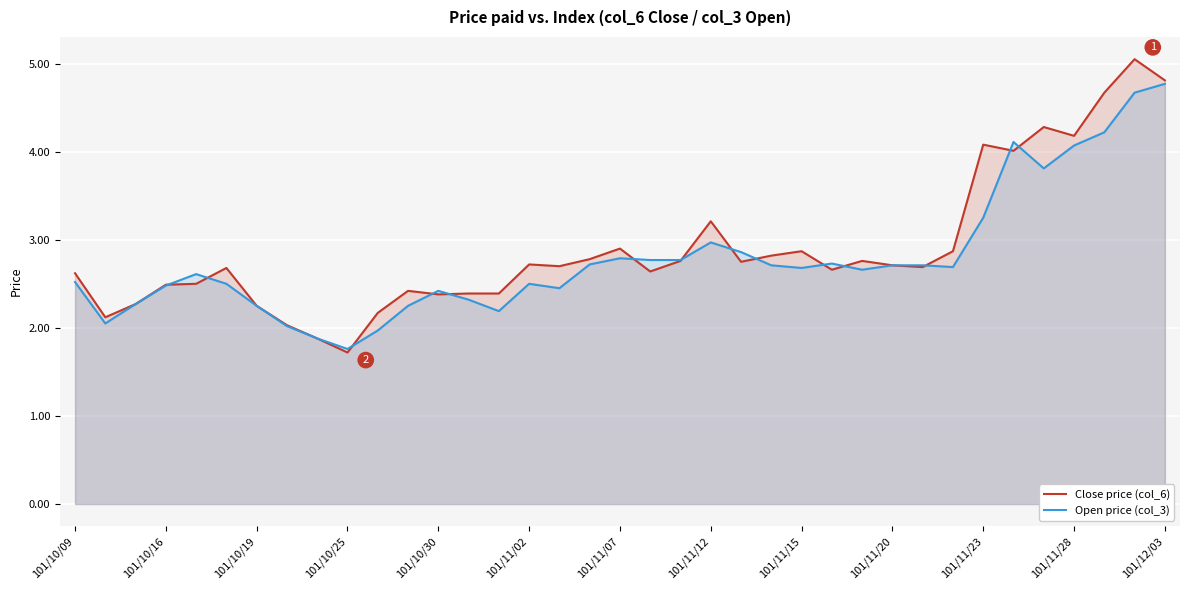

Which series has the largest range (max minus min)?

Close price (col_6)